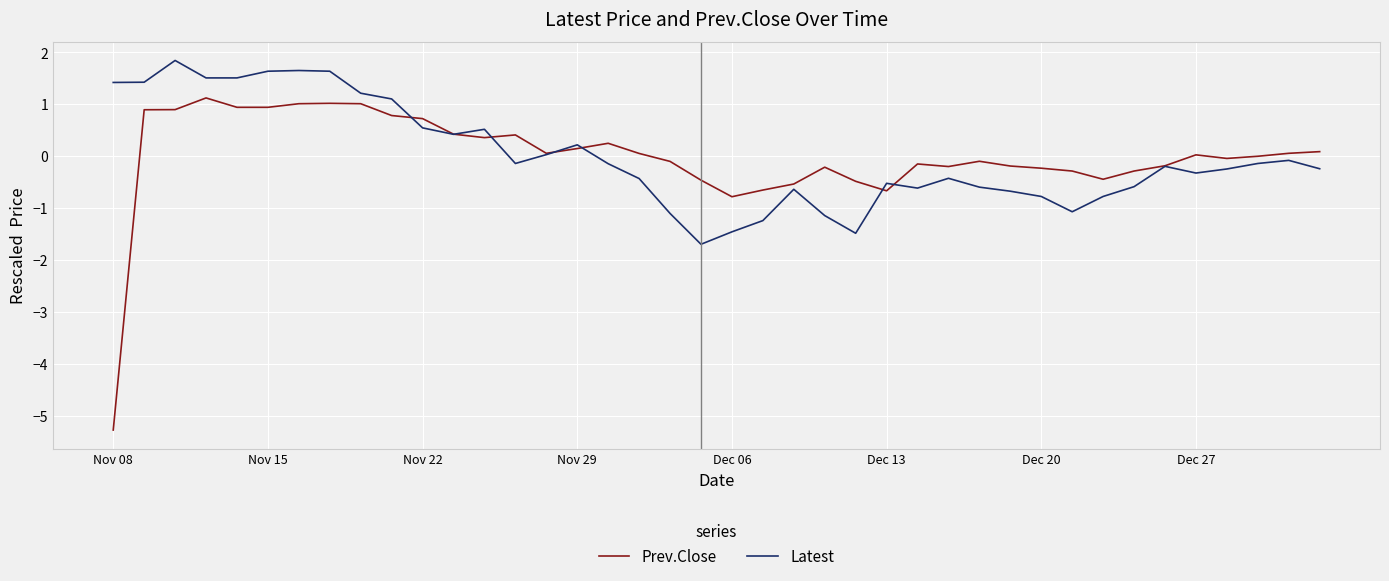

What is the smallest value displayed?

-5.3